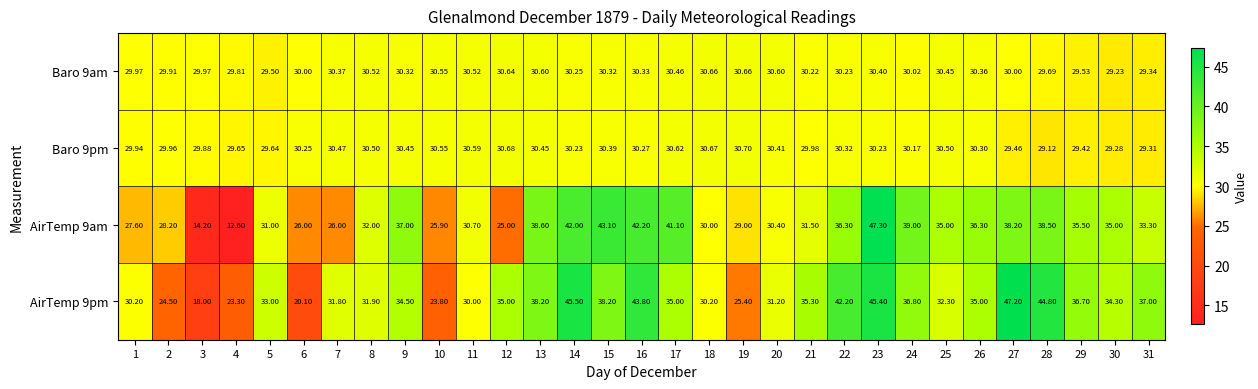

How many data points in AirTemp 9pm are less than 34?

14